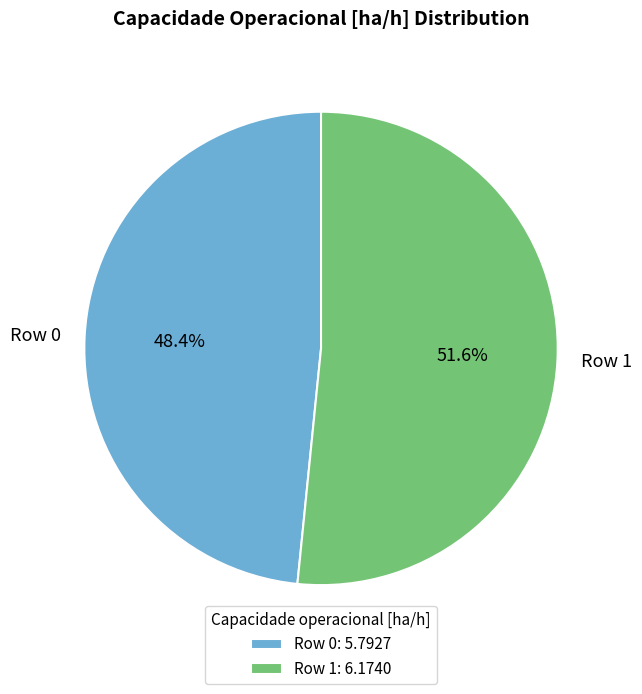

Is it true that Row 1 is 52% of the pie?

True